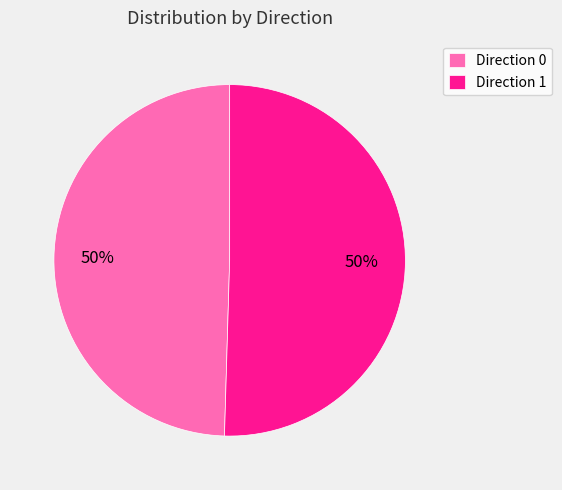

The Direction 0 slice represents 50% of the pie. True or false?

True